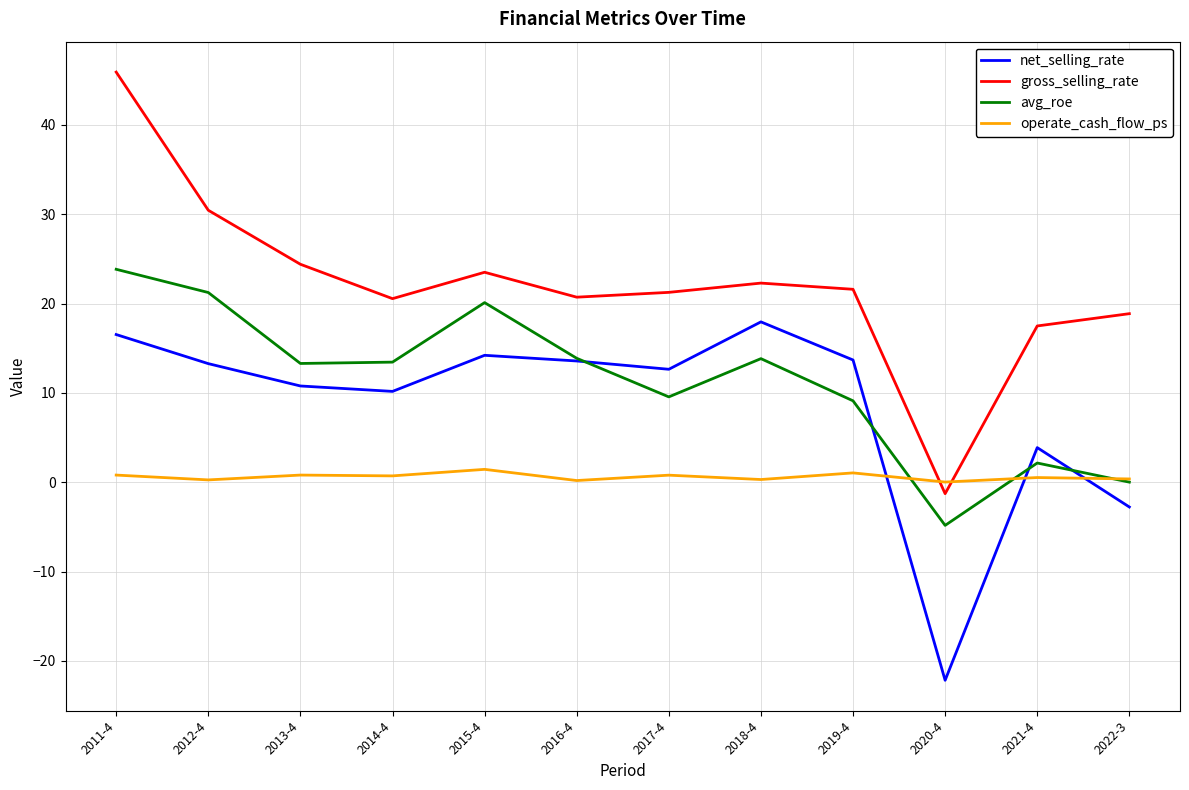

True or false: gross_selling_rate and net_selling_rate intersect in this chart.

False